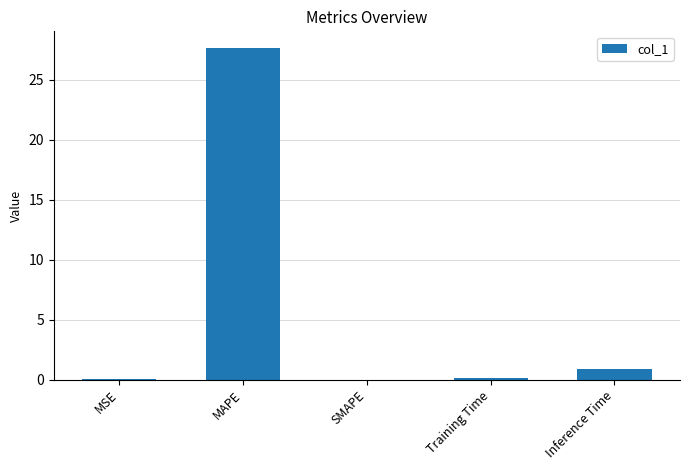

What is the sum of all values?

28.7